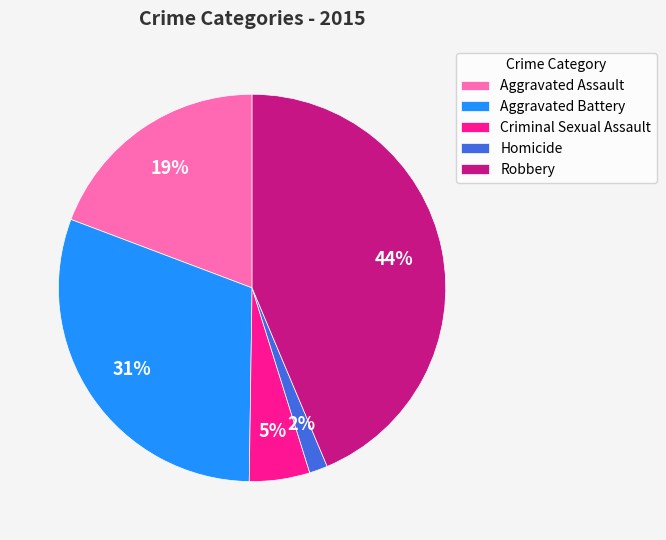

What is the ratio of the value at Homicide to the value at Aggravated Battery?

0.1